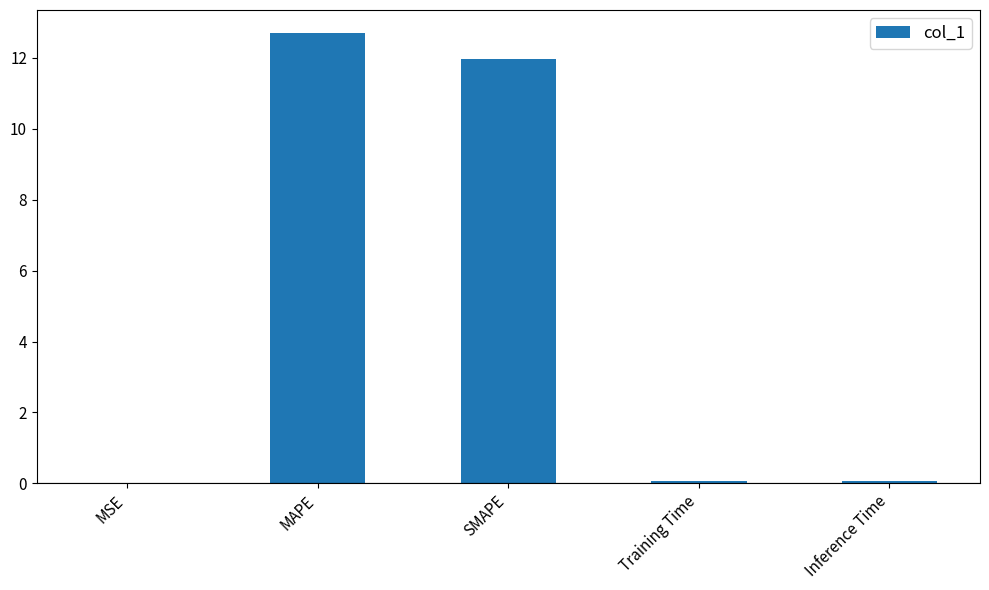

Between Inference Time and MAPE, which is larger?

MAPE